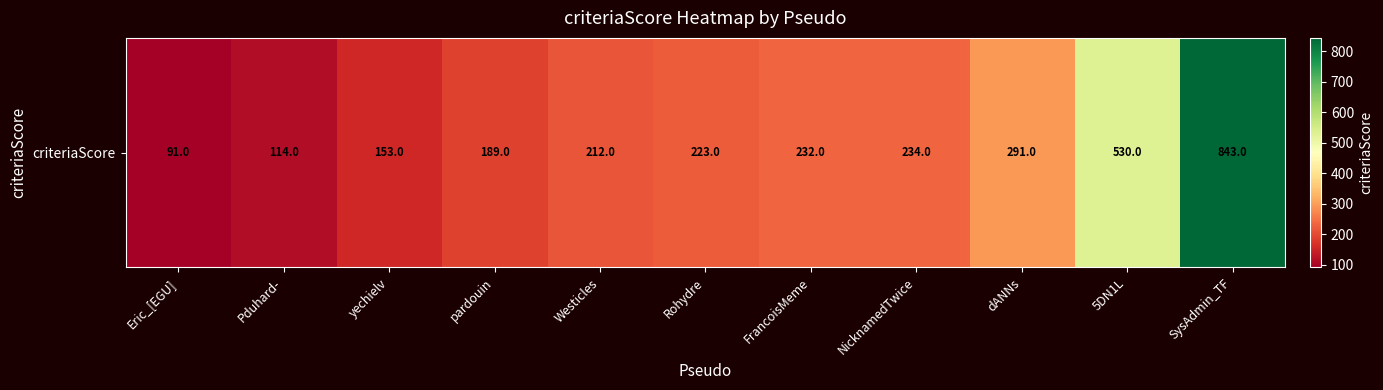

What is the change in value from Rohydre to SysAdmin_TF?

+620